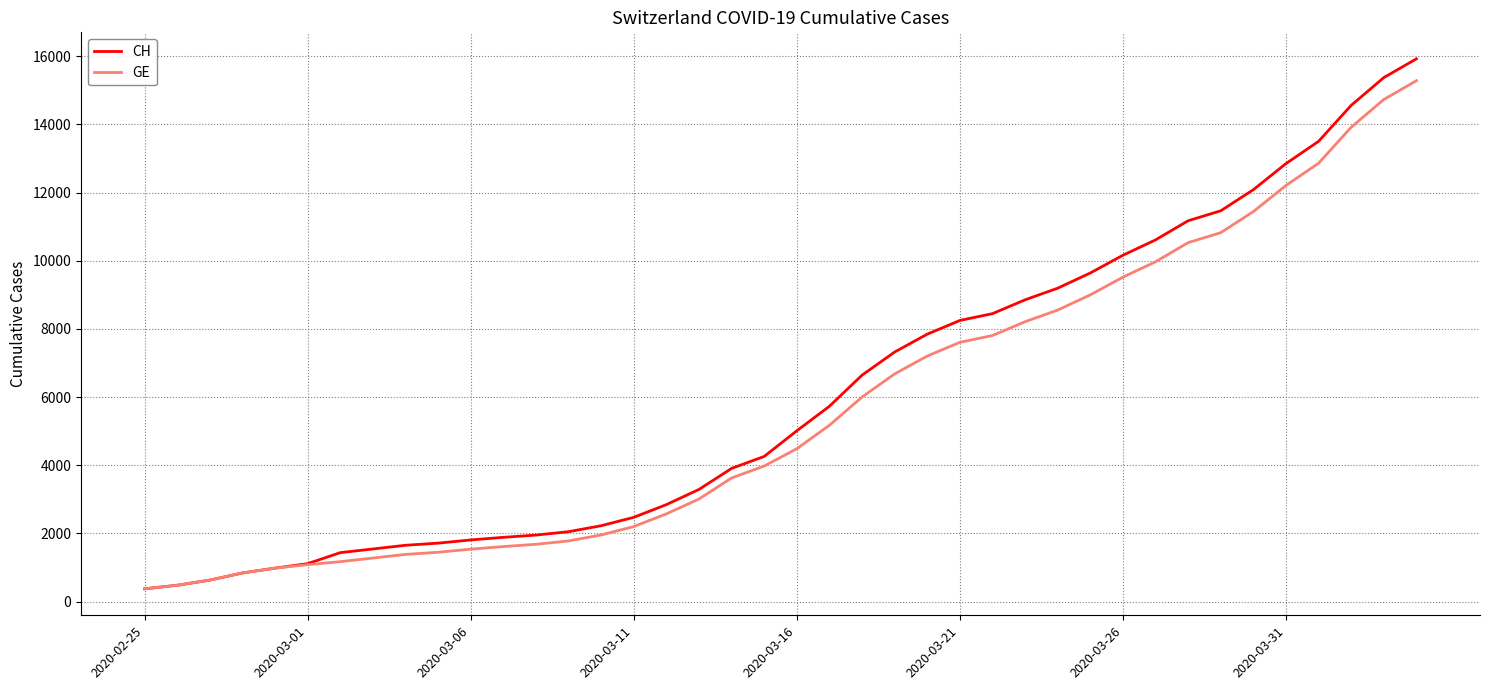

What is the sum of all GE values?

225656